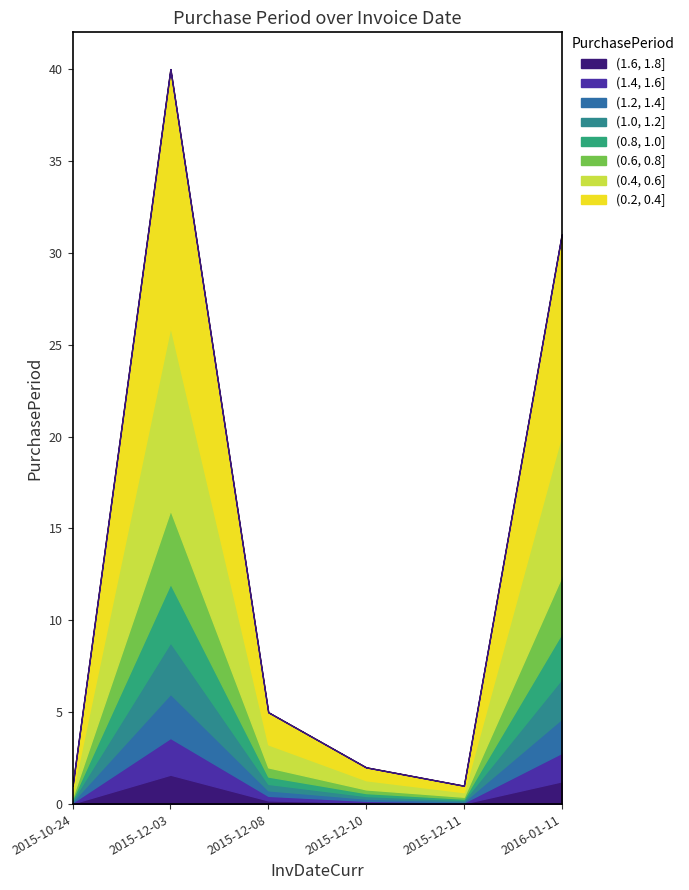

How many distinct data groups are displayed?

1